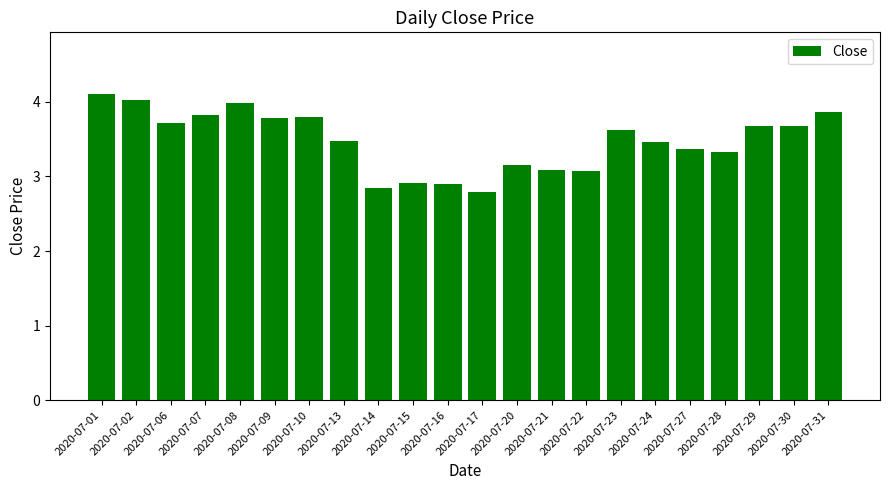

At which label does the data first exceed 3?

2020-07-01